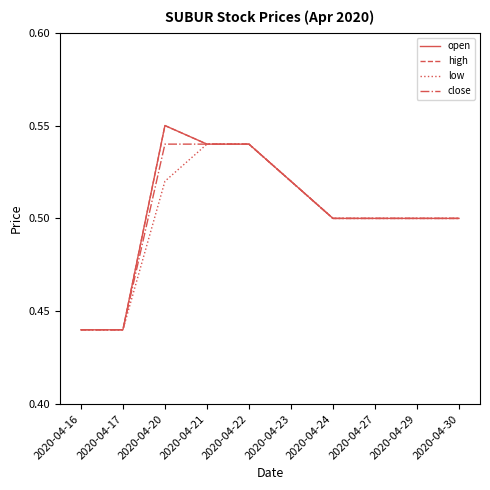

Does the chart have visible grid lines?

No